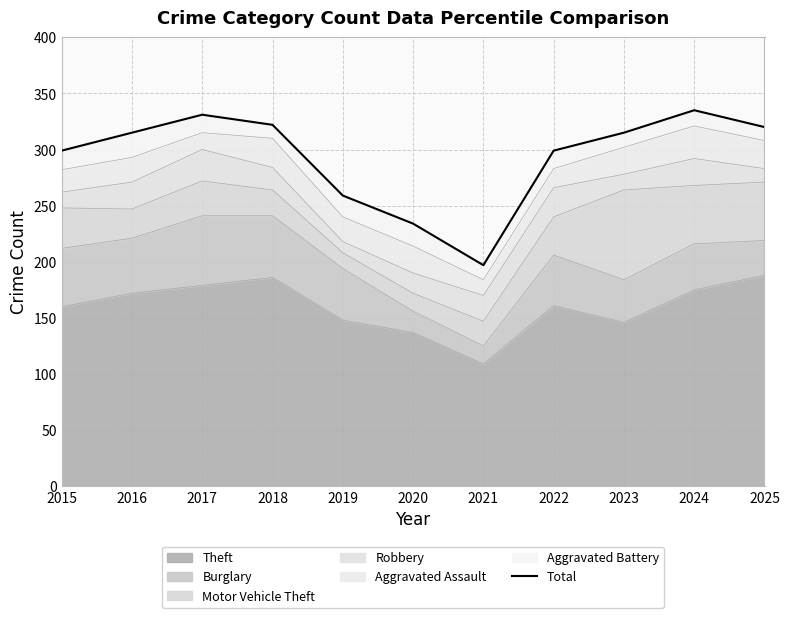

Approximately how many times larger is the value at 2019 compared to 2017?

0.8